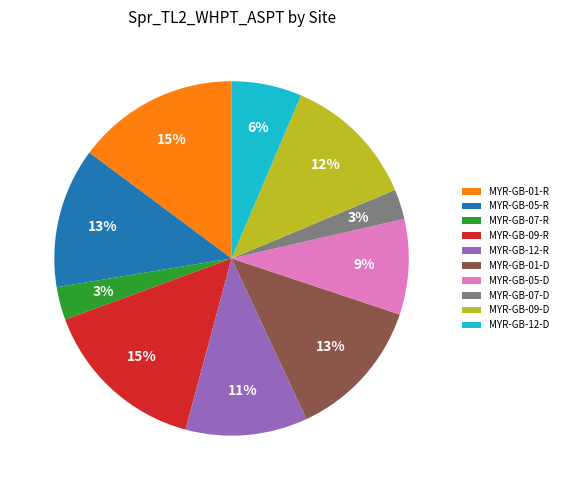

To the nearest percent, what percentage of the pie is MYR-GB-05-R?

13%